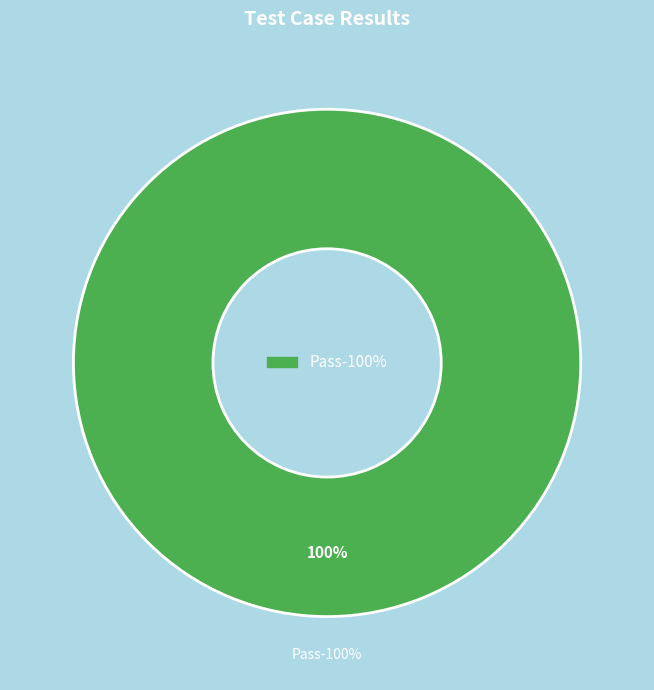

Does any single category account for the majority?

Yes